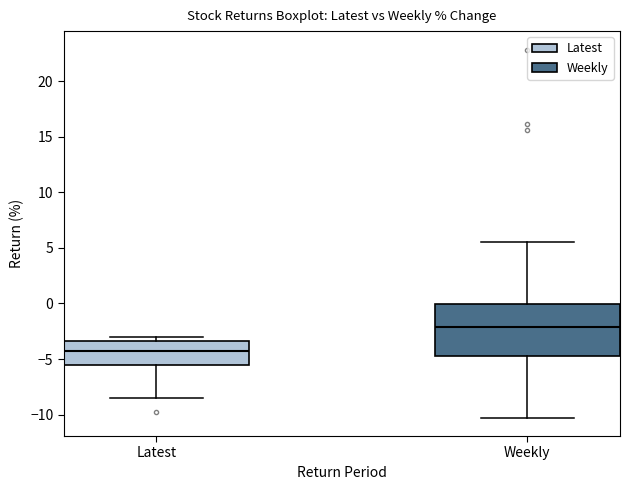

Where does the lower whisker of the box for Latest end on the y-axis? The values are not printed on the chart, so give them approximately, as read against the axis.

-8.5